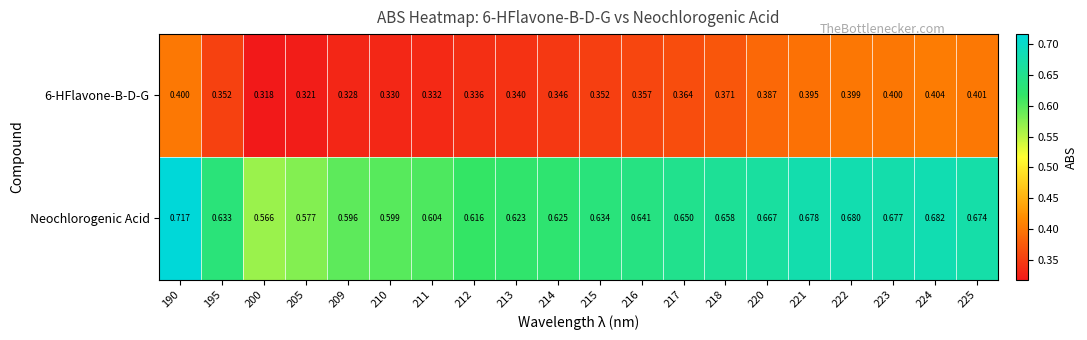

List the series in order of their overall mean, highest first.

Neochlorogenic Acid, 6-HFlavone-B-D-G